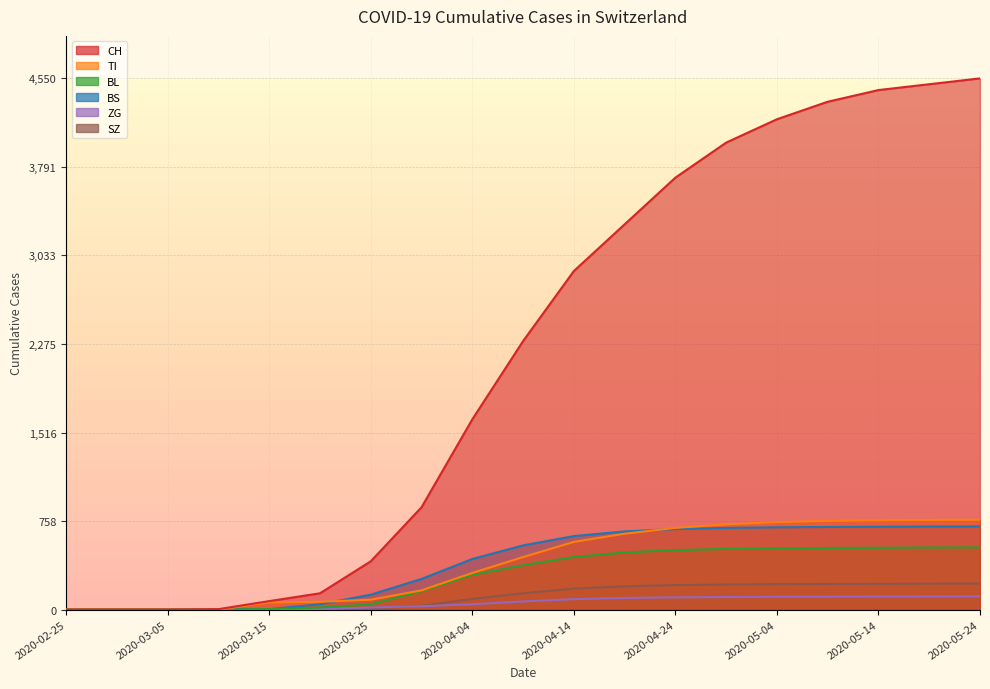

What position from the right is 2020-04-19?

8